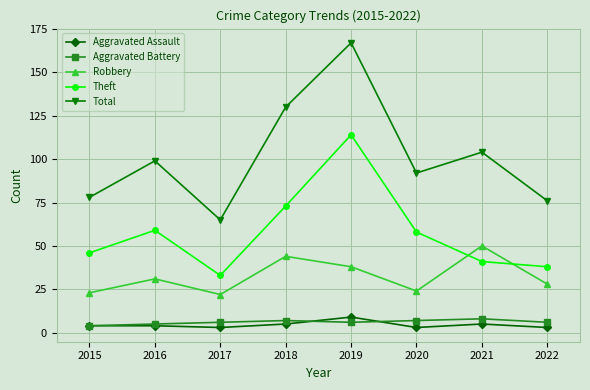

The value of Robbery at 2016 is 31. True or false?

True